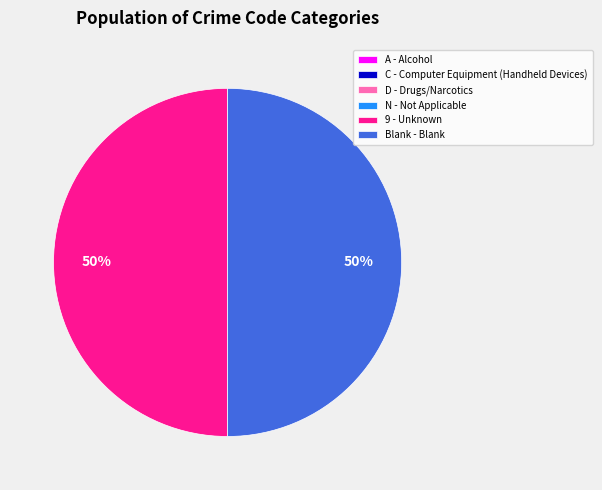

To the nearest percent, what is the difference between the largest and smallest slice percentages?

50%